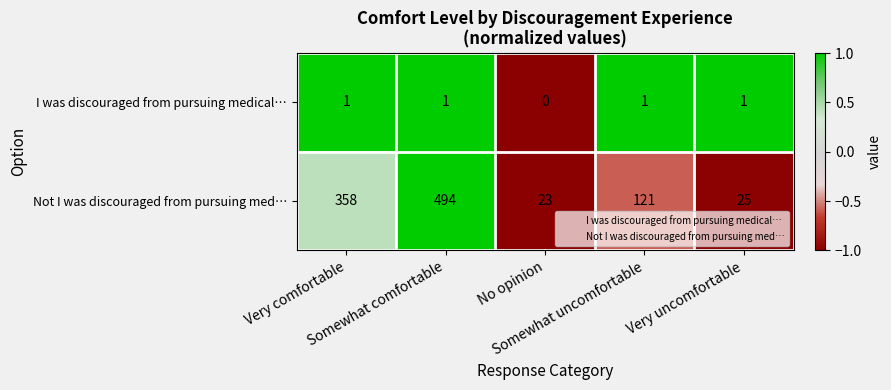

What is the difference between the maximum and second lowest values in the Not I was discouraged from pursuing med… series?

469